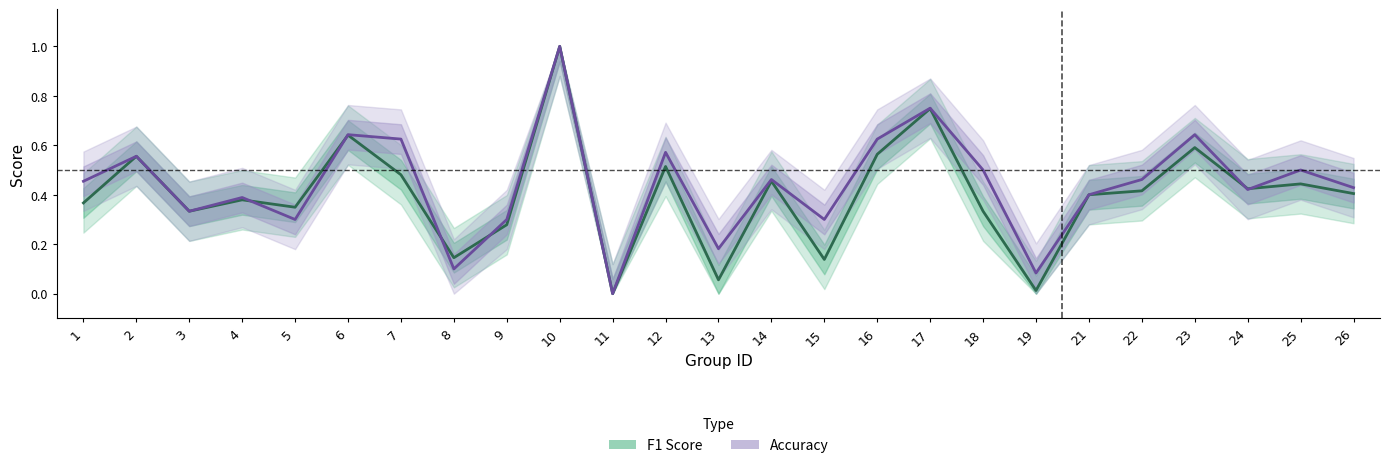

What is the highest value of the accuracy series?

1.0